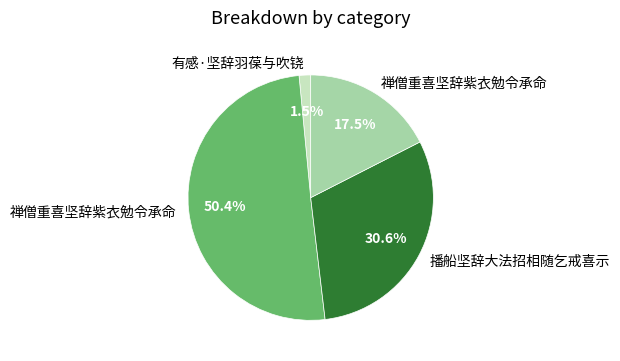

Does any single category account for the majority?

Yes